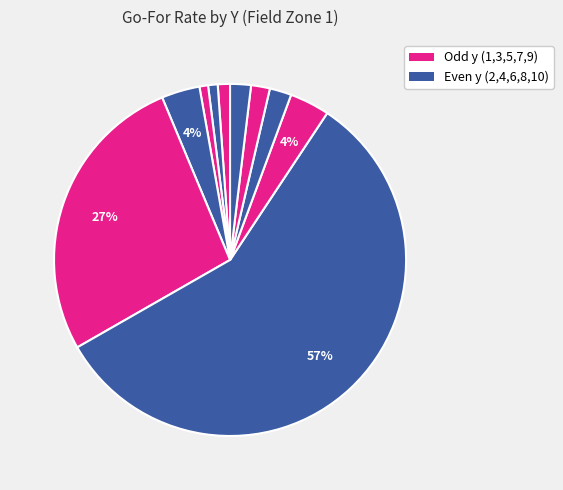

How many slices are in this pie chart?

10